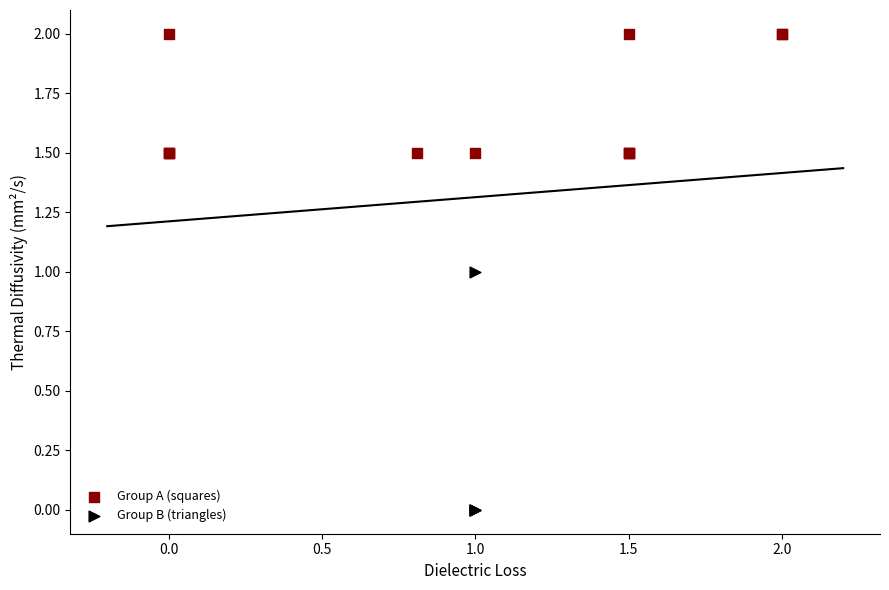

Which series has the largest Y range (max minus min)?

Group B (triangles)